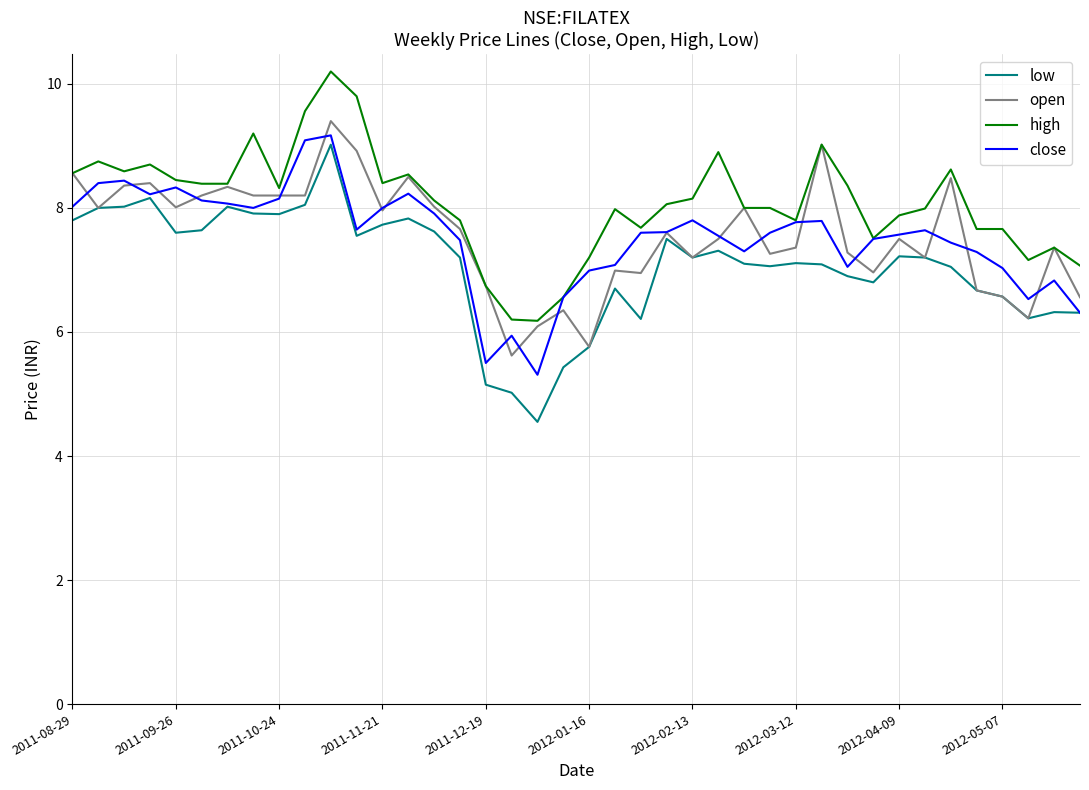

True or false: low and high intersect in this chart.

False